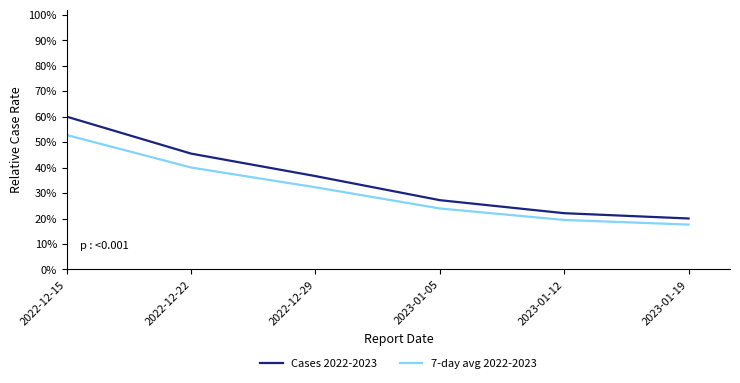

Reading left to right, transcribe all the data shown in this chart.

Cases 2022-2023: 2022-12-15=0.6	2022-12-22=0.5	2022-12-29=0.4	2023-01-05=0.3	2023-01-12=0.2	2023-01-19=0.2
7-day avg 2022-2023: 2022-12-15=0.5	2022-12-22=0.4	2022-12-29=0.3	2023-01-05=0.2	2023-01-12=0.2	2023-01-19=0.2